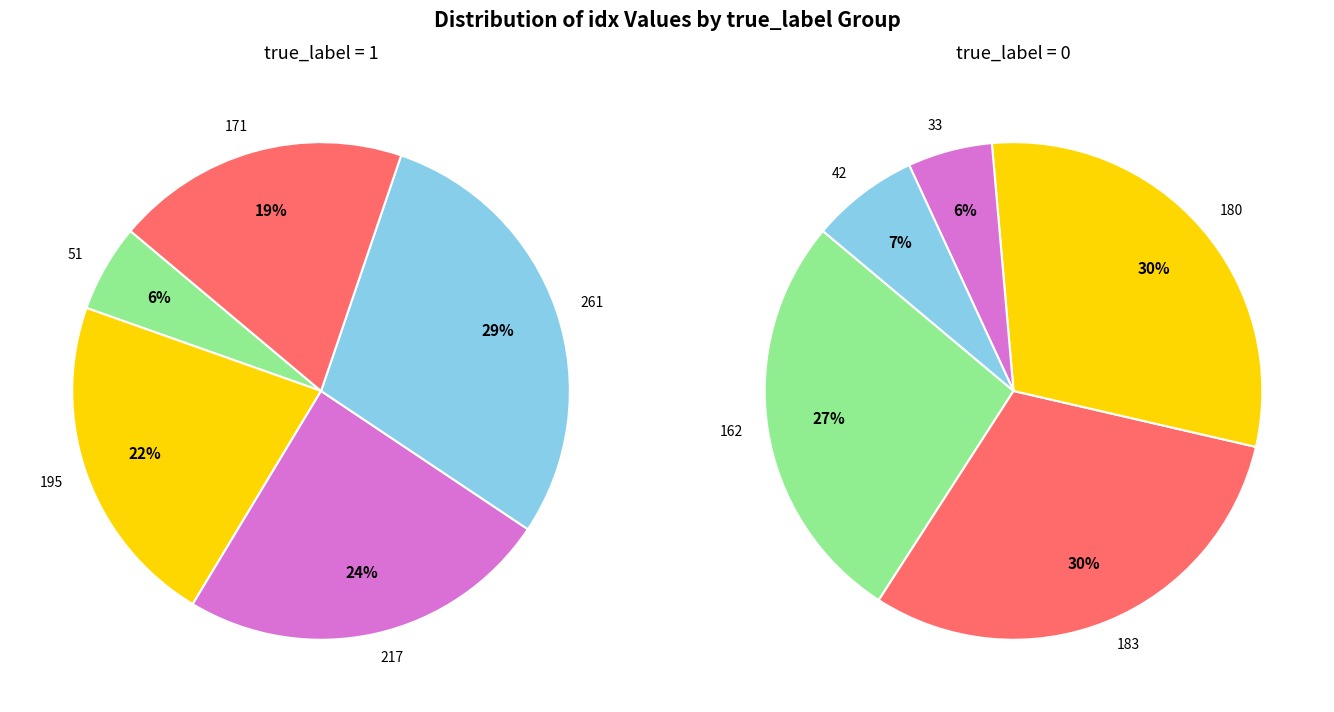

Between 180 and 171, which is larger?

180